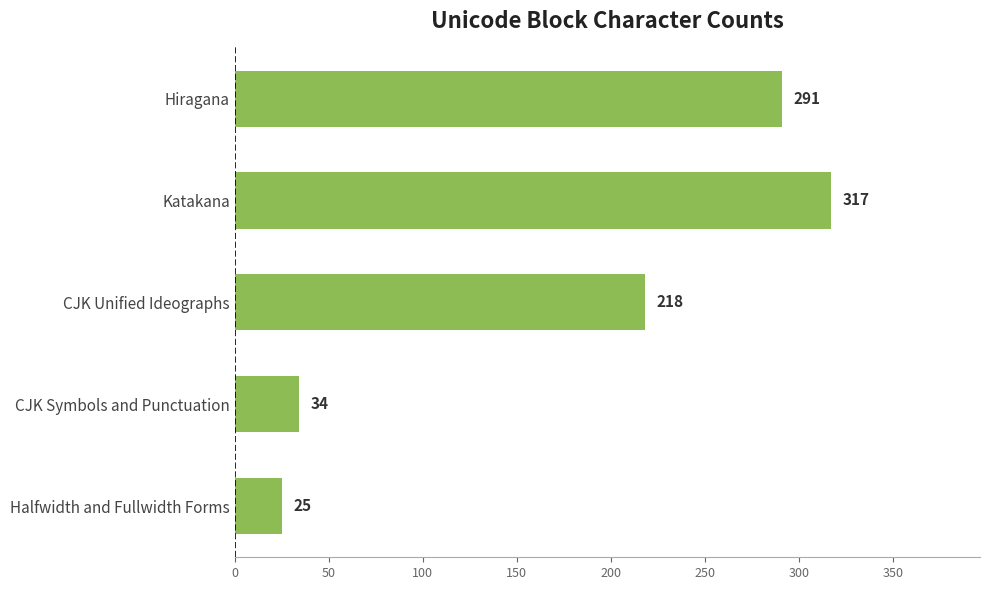

What is the average value?

177